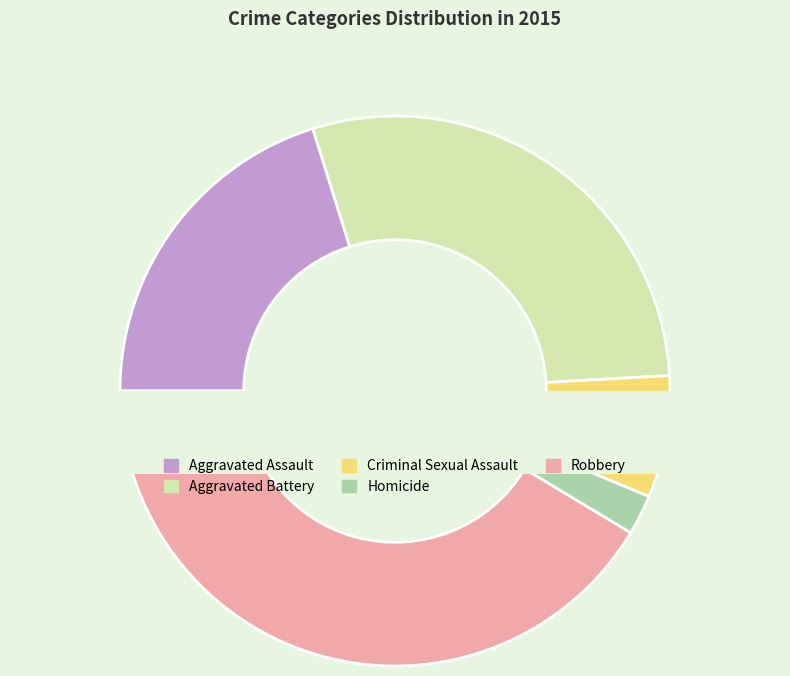

Count the number of slices in the pie.

5